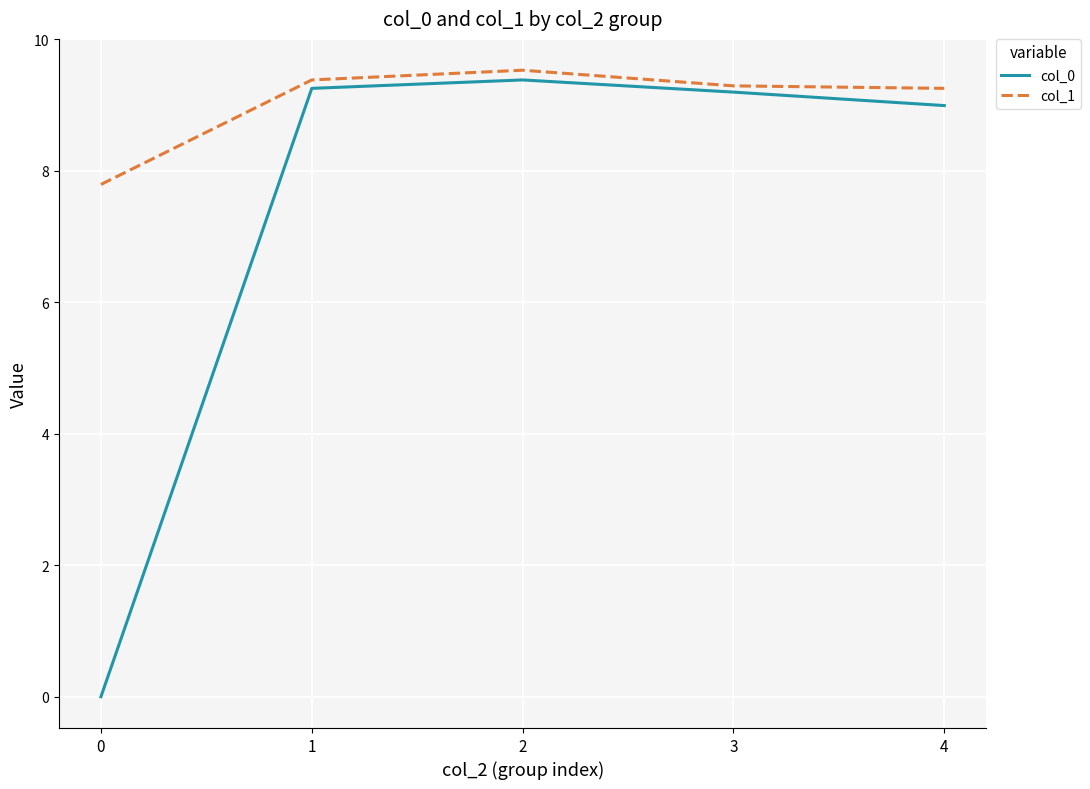

What is the spread (max minus min) of values at 1?

0.1